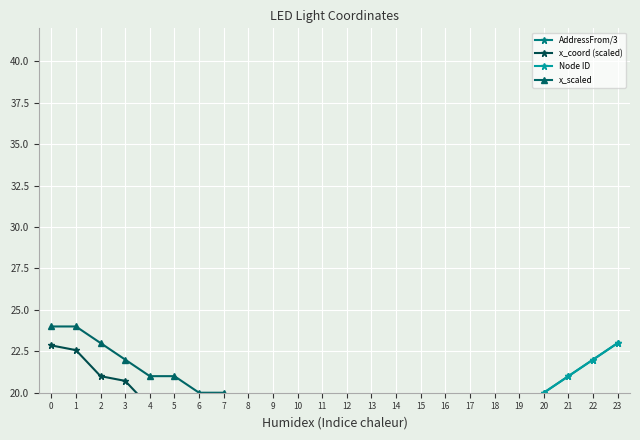

True or false: x_coord (scaled) and Node ID cross at least once.

True